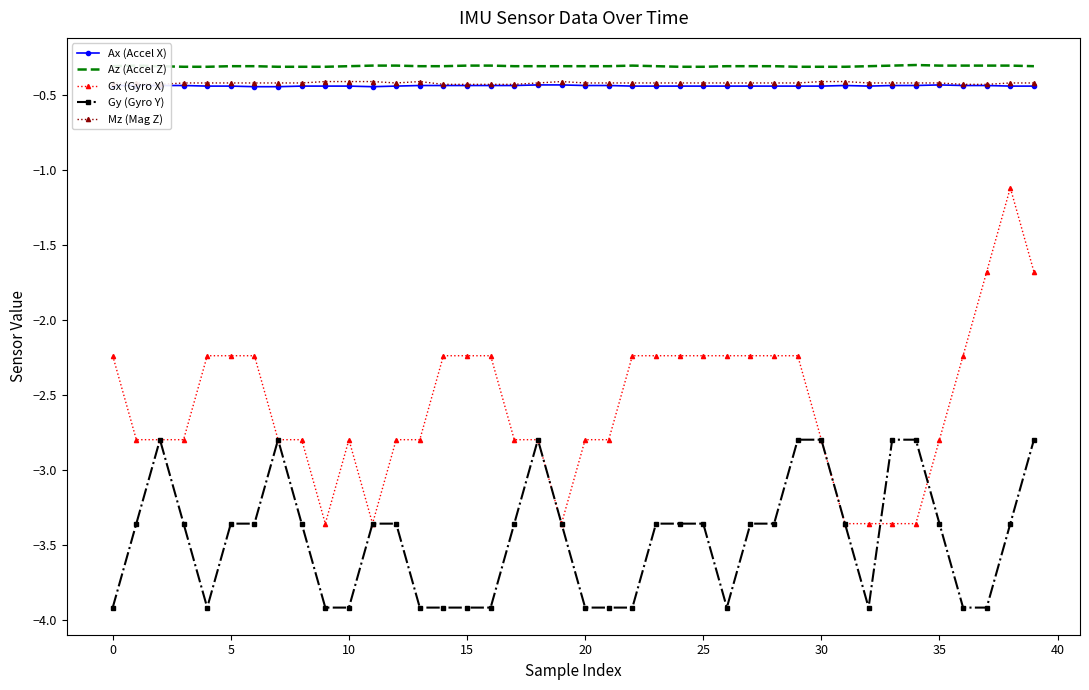

Which has a higher value, 25 or 15?

15